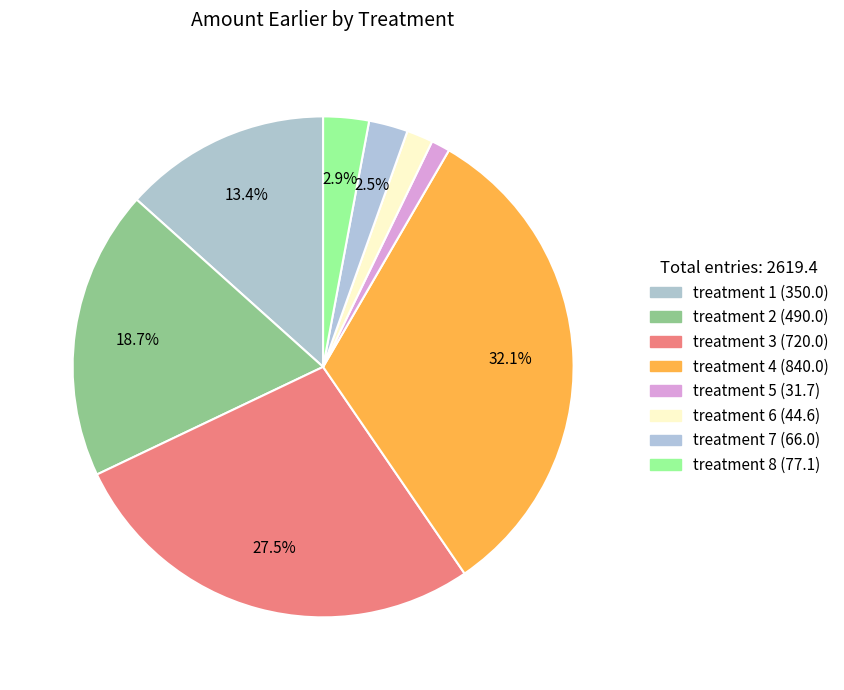

Rank the categories by value from highest to lowest.

treatment 4, treatment 3, treatment 2, treatment 1, treatment 8, treatment 7, treatment 6, treatment 5